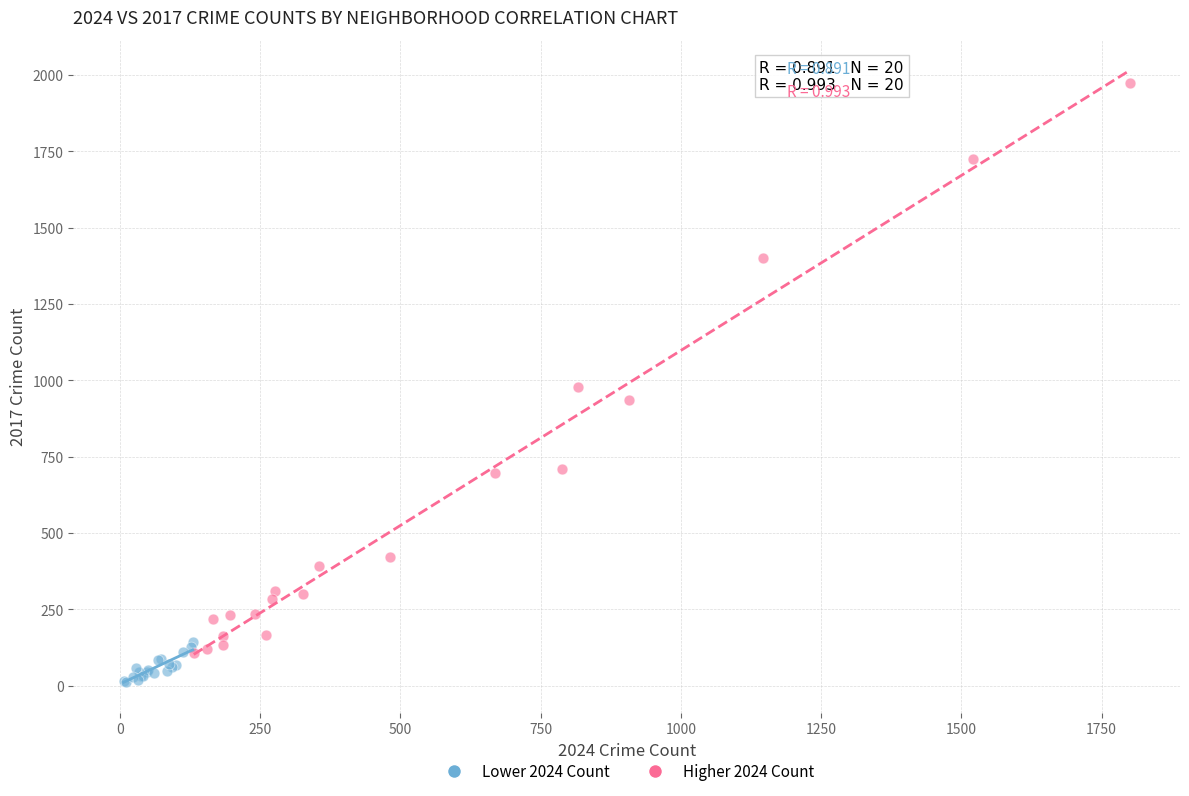

Which series has the largest Y range (max minus min)?

Higher 2024 Count